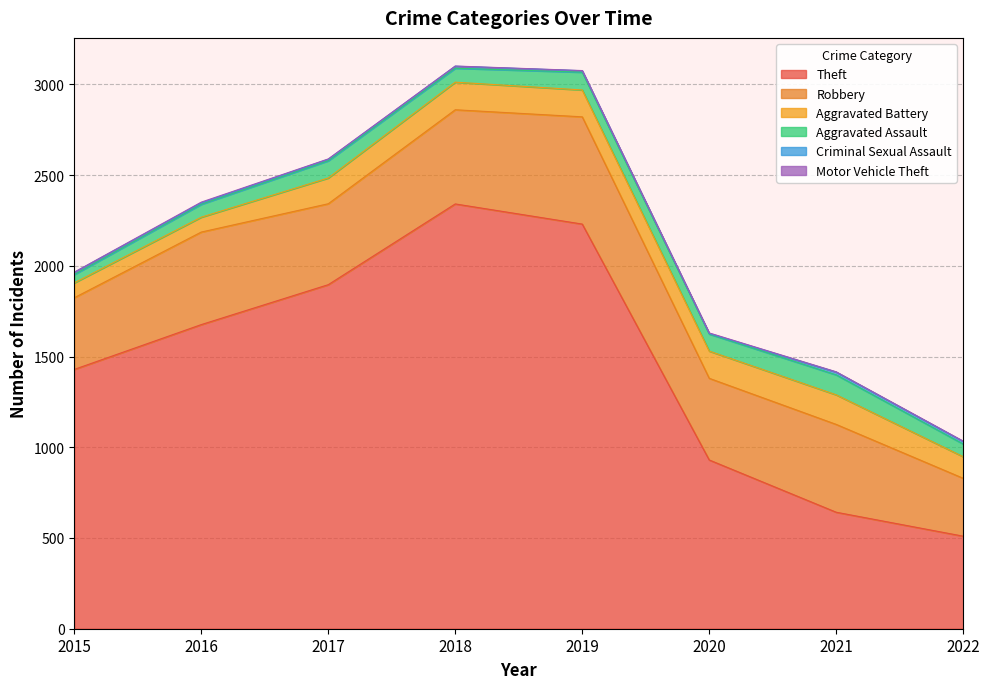

True or false: Robbery and Aggravated Battery intersect in this chart.

False